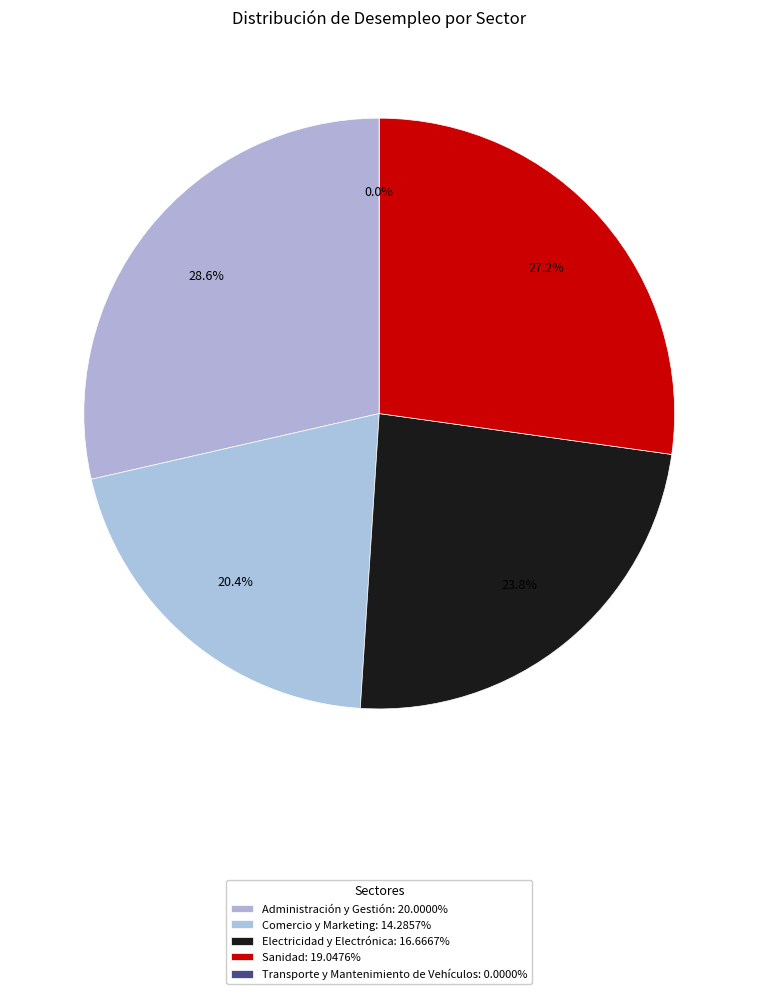

Is it true that Comercio y Marketing is 6% of the pie?

False